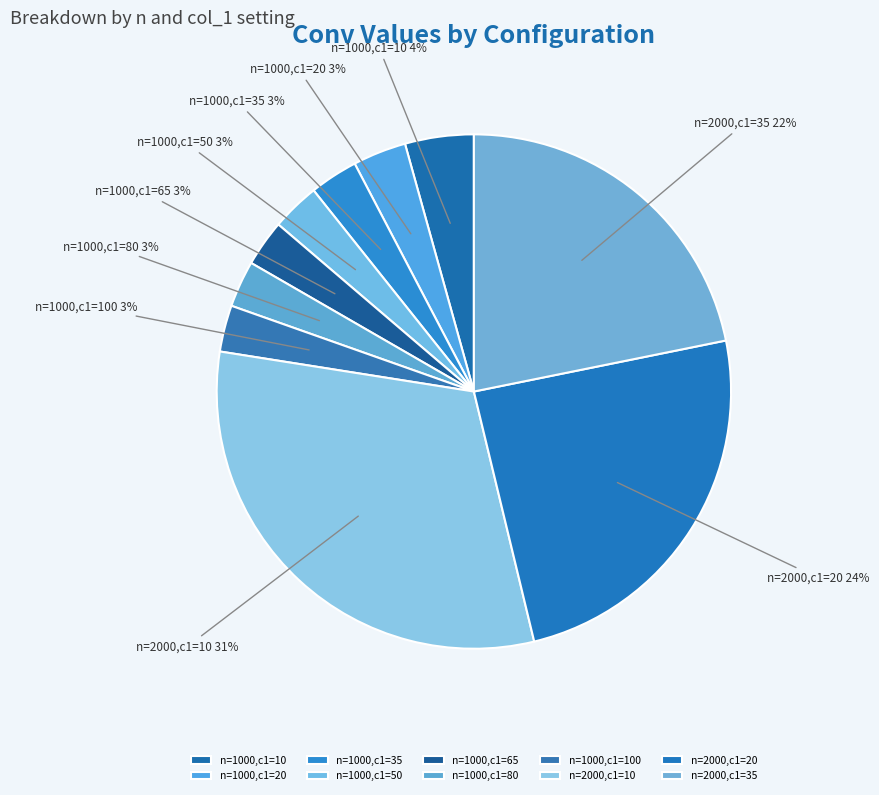

To the nearest percent, what percentage of the pie is n=1000,c1=10?

4%